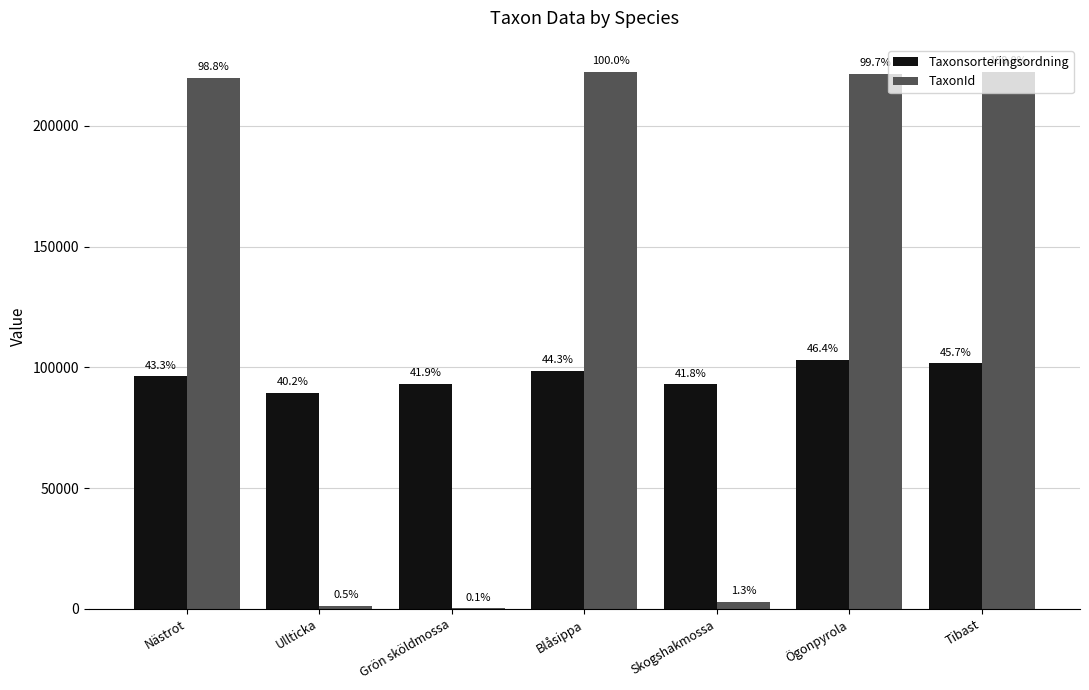

What is the lowest value of the TaxonId series?

210